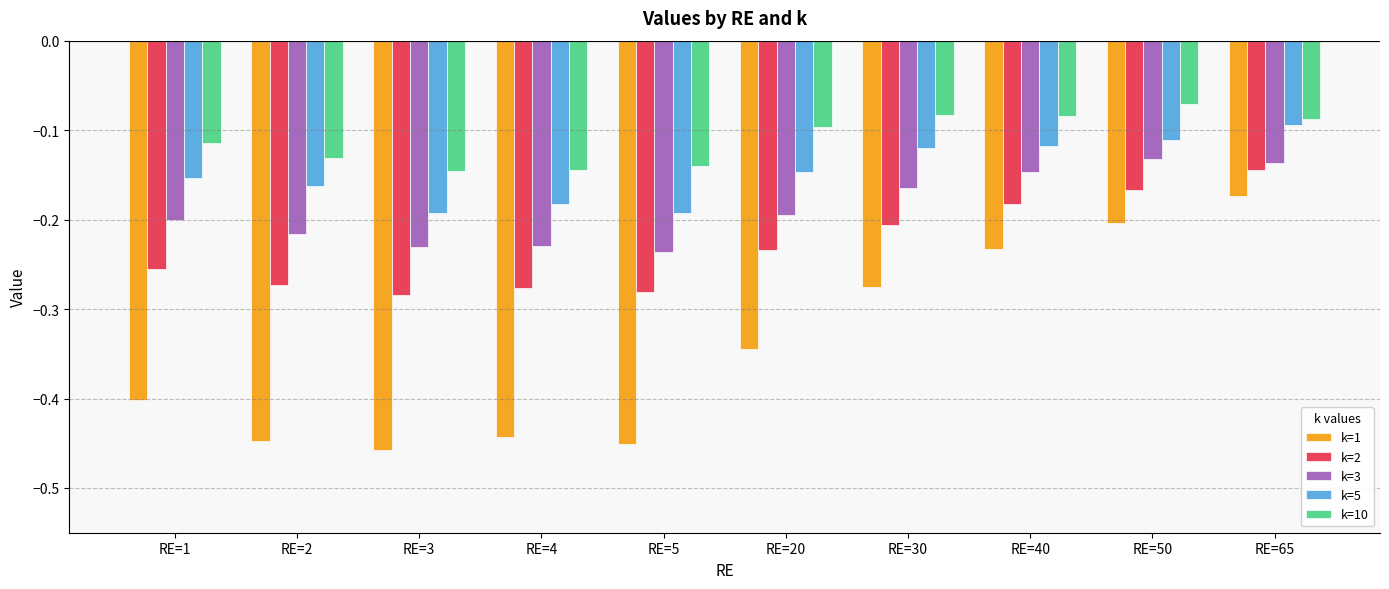

At which label is k=1 closest to 0?

RE=65